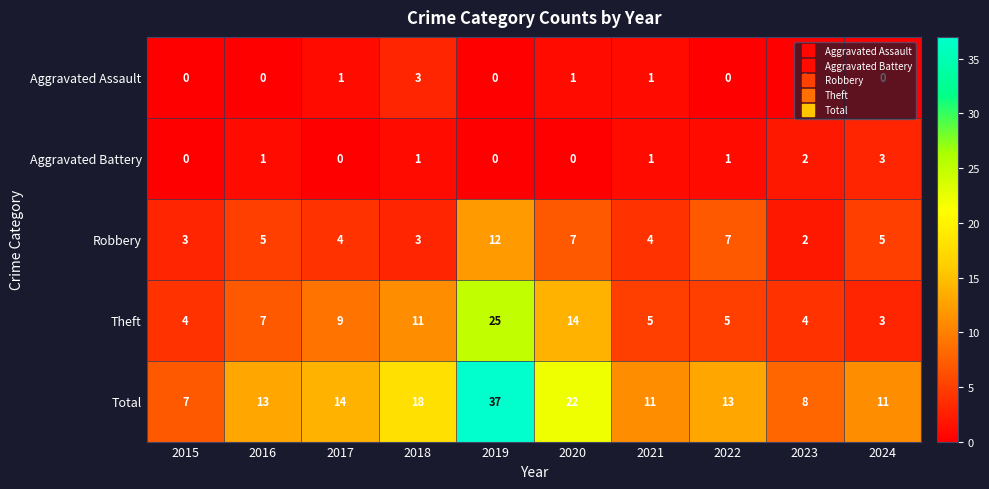

The Aggravated Assault series shows 3 at 2018. True or false?

True